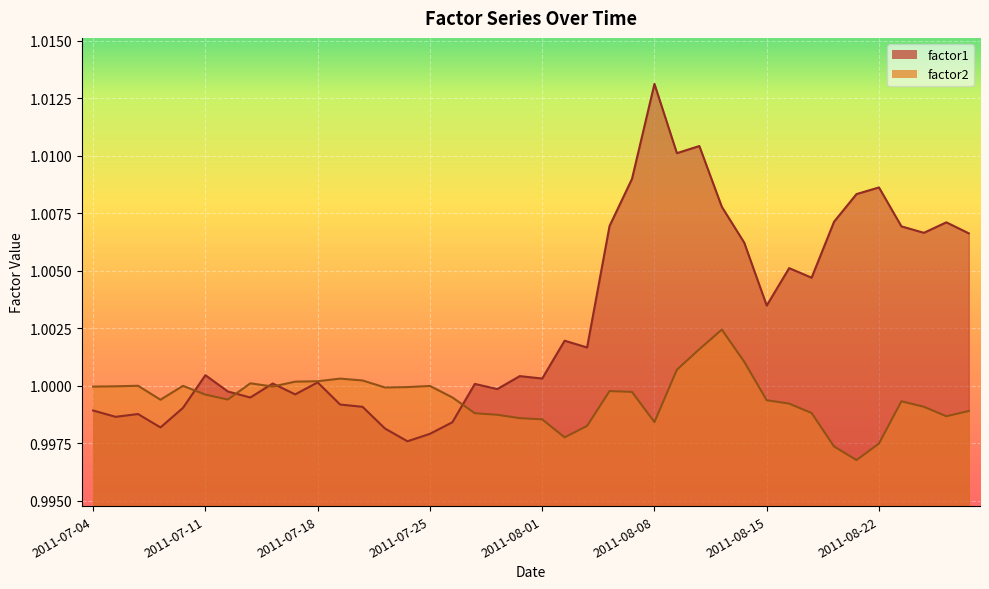

True or false: factor1 and factor2 cross at least once.

True